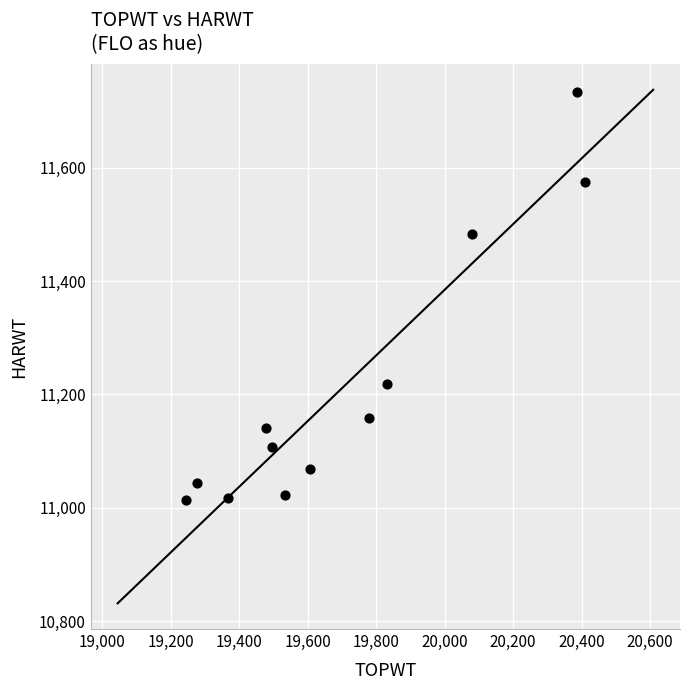

What Y value in the scatter plot is closest to 11374?

11483